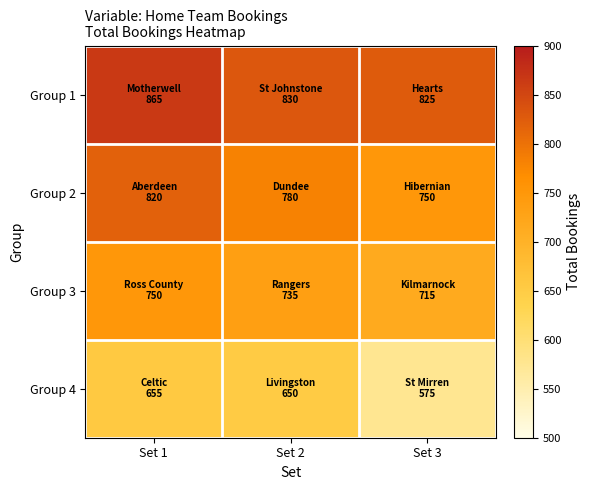

What is the total value across all series at Set 1?

3090